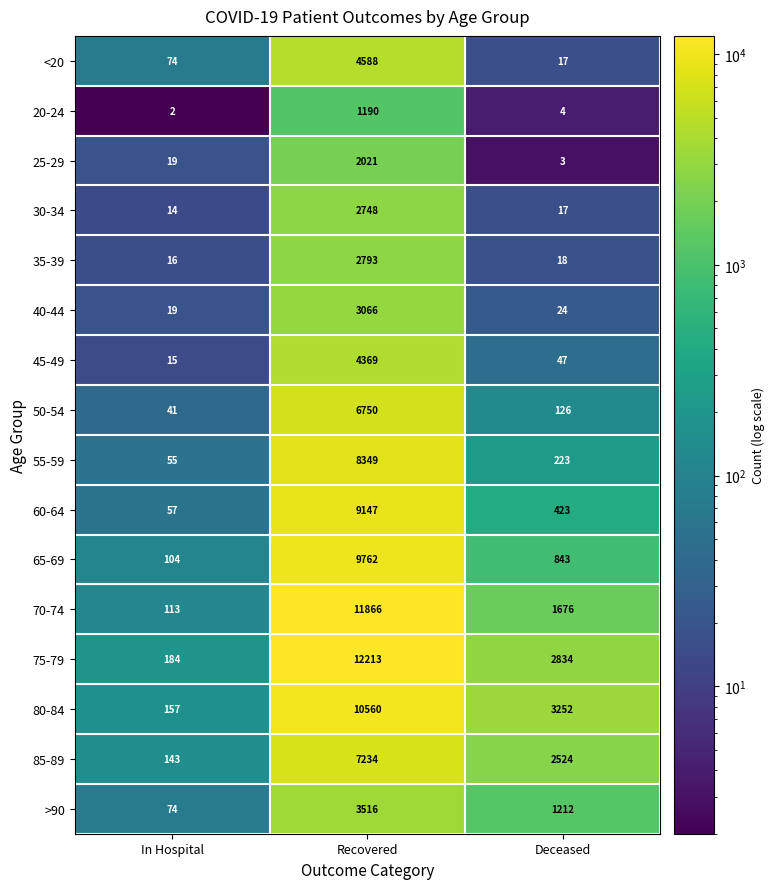

At which category does the chart reach its minimum across all series?

In Hospital